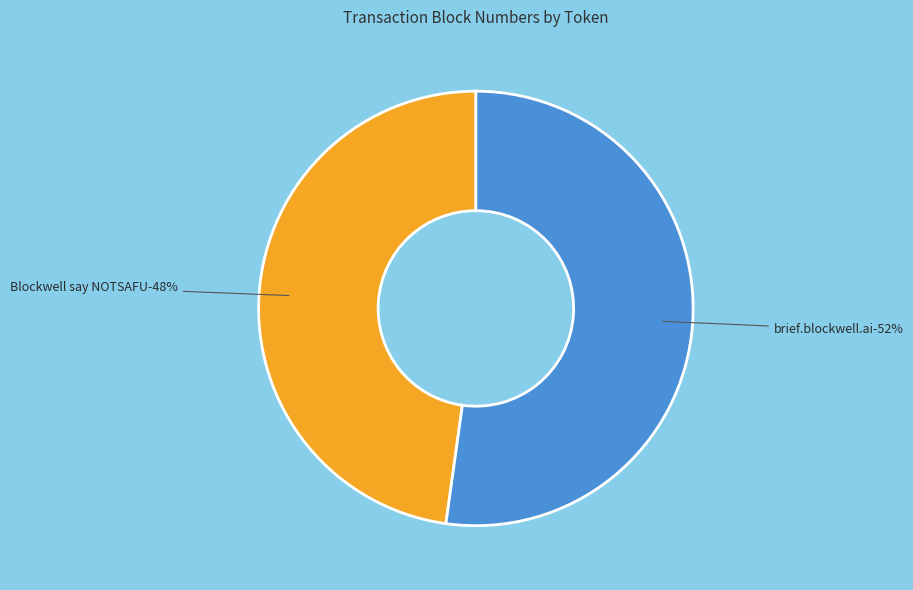

Rank the categories by value from highest to lowest.

brief.blockwell.ai, Blockwell say NOTSAFU